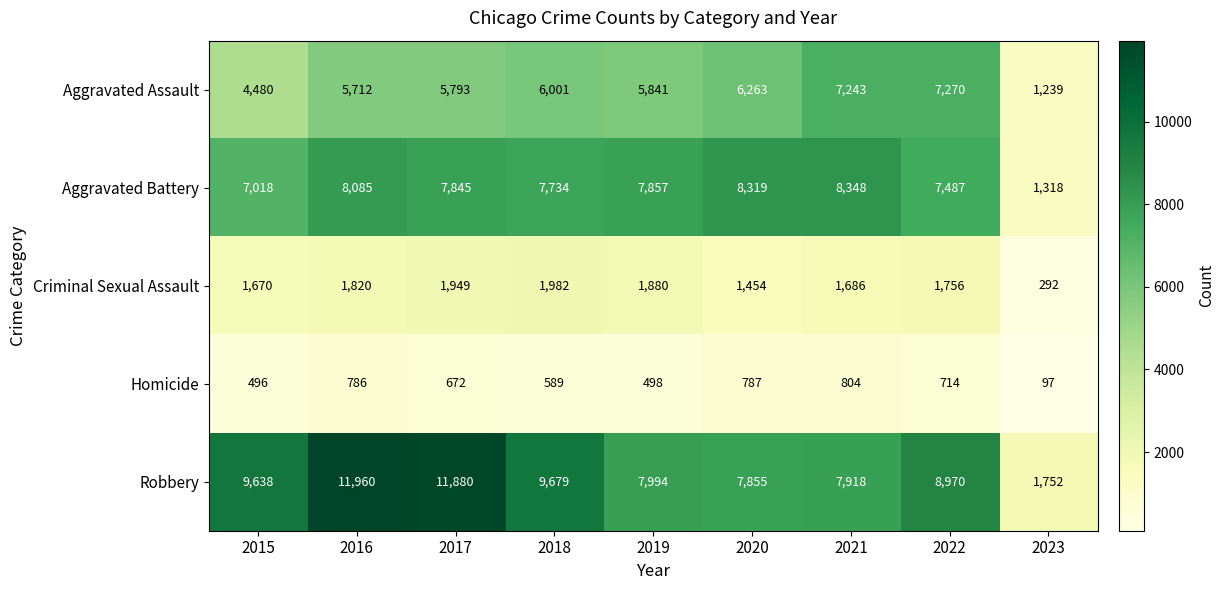

What is the maximum value for Aggravated Battery?

8348